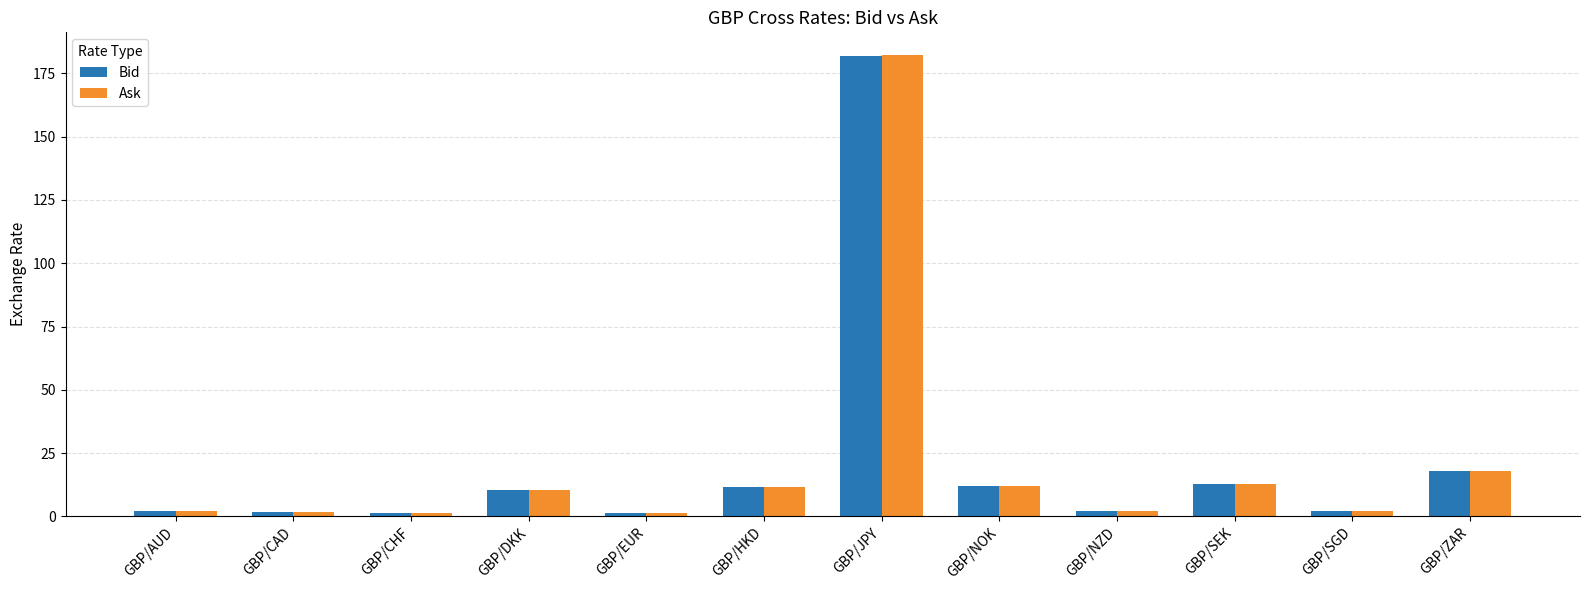

What is the approximate value of Ask at GBP/AUD?

1.9